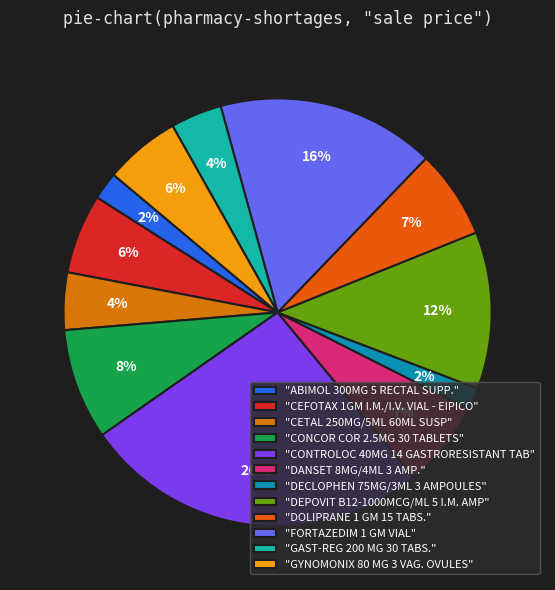

How many slices are in this pie chart?

12